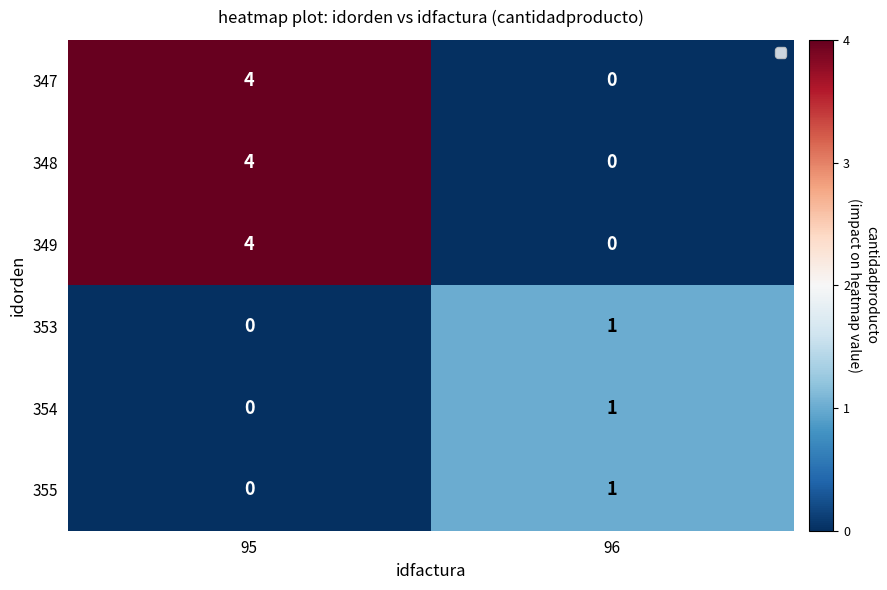

How many data points does each series have?

2